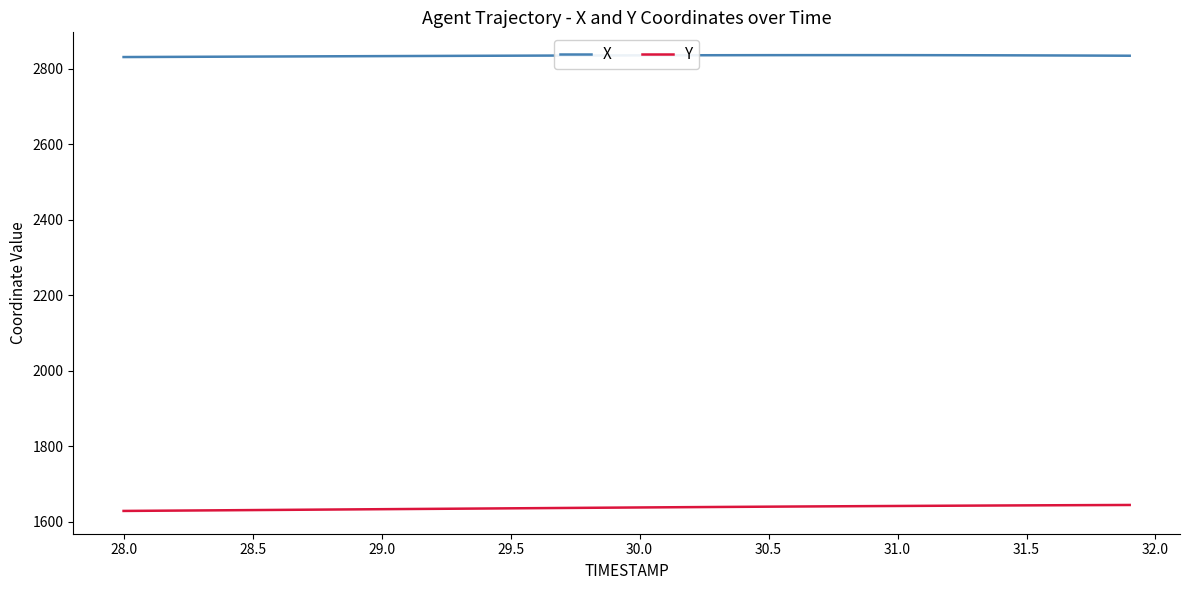

Rank the series by their maximum value, from lowest to highest.

Y, X